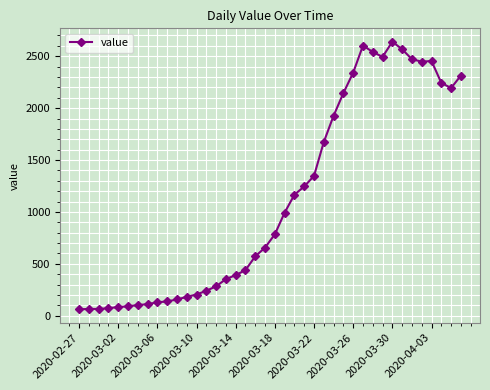

What is the sum of all values?

44981